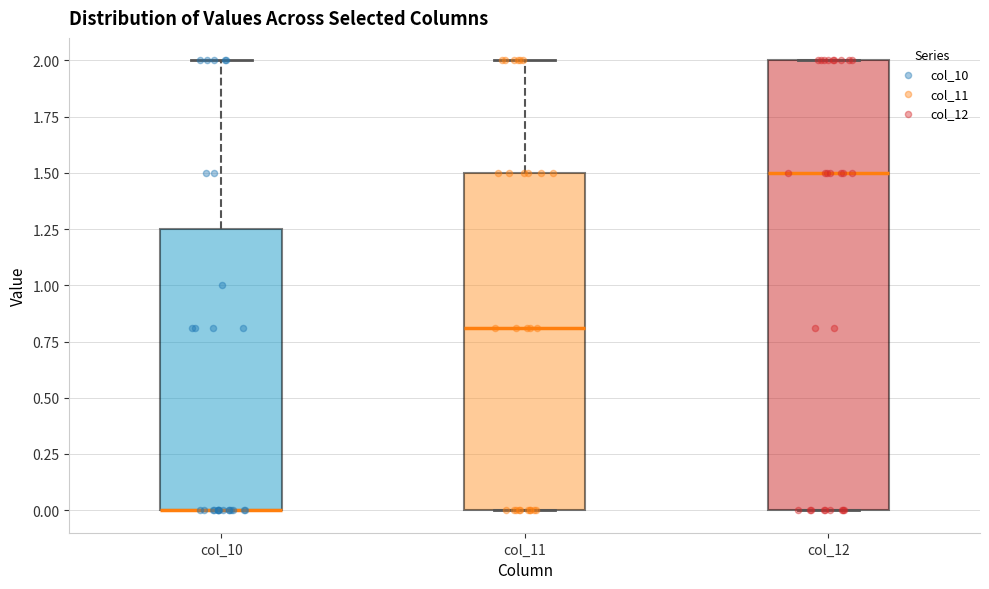

Reading left to right, transcribe this box plot: for each box, give where its median line is, the range the box spans, and where its two whiskers end, as read against the y-axis. The values are not printed on the chart, so give them approximately, as read against the axis.

col_10: median 0.00 (drawn on the box's lower edge), box 0.00 to 1.25, whiskers 0.00 to 2.00
col_11: median 0.80, box 0.00 to 1.50, whiskers 0.00 to 2.00
col_12: median 1.50, box 0.00 to 2.00, whiskers 0.00 to 2.00